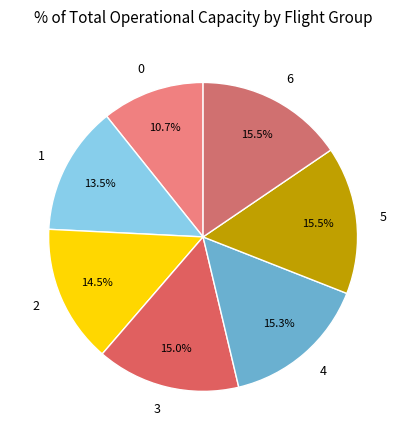

Is it true that 0 is 11% of the pie?

True